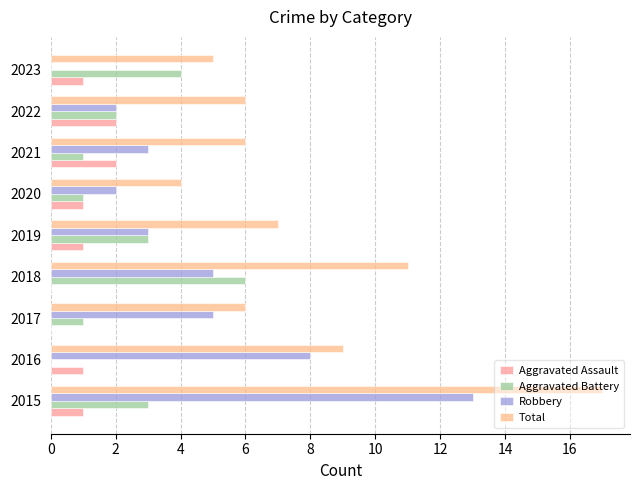

What are all the series names shown in the legend?

Aggravated Assault, Aggravated Battery, Robbery, Total